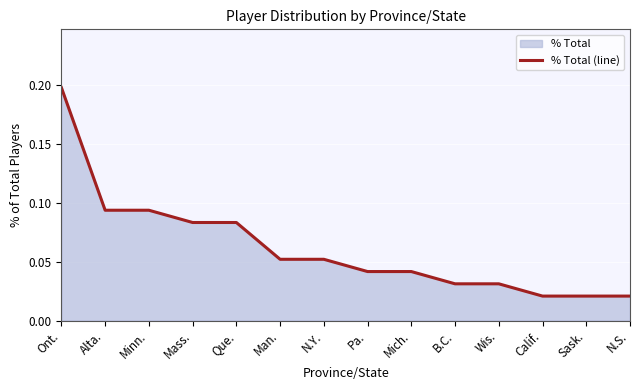

Which has a higher value, Minn. or Calif.?

Minn.